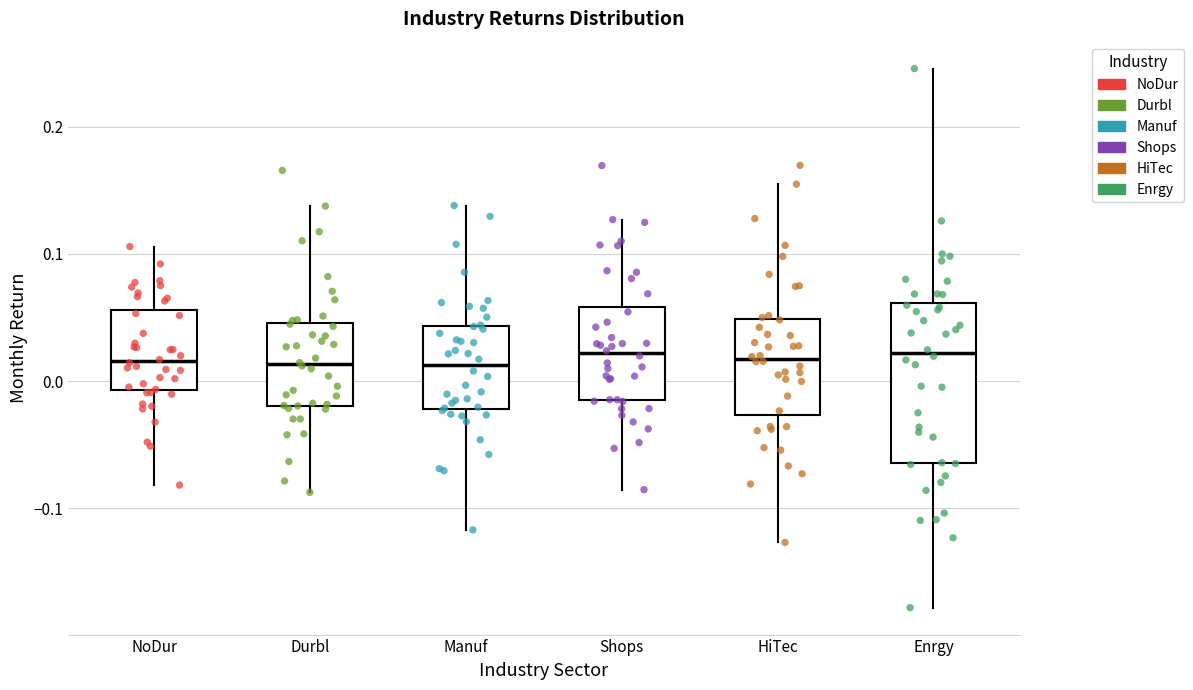

Reading left to right, transcribe this box plot: for each box, give where its median line is, the range the box spans, and where its two whiskers end, as read against the y-axis. The values are not printed on the chart, so give them approximately, as read against the axis.

NoDur: median 0.02, box -0.01 to 0.06, whiskers -0.08 to 0.11
Durbl: median 0.01, box -0.02 to 0.05, whiskers -0.09 to 0.14
Manuf: median 0.01, box -0.02 to 0.04, whiskers -0.12 to 0.14
Shops: median 0.02, box -0.01 to 0.06, whiskers -0.09 to 0.13
HiTec: median 0.02, box -0.03 to 0.05, whiskers -0.13 to 0.15
Enrgy: median 0.02, box -0.06 to 0.06, whiskers -0.18 to 0.25